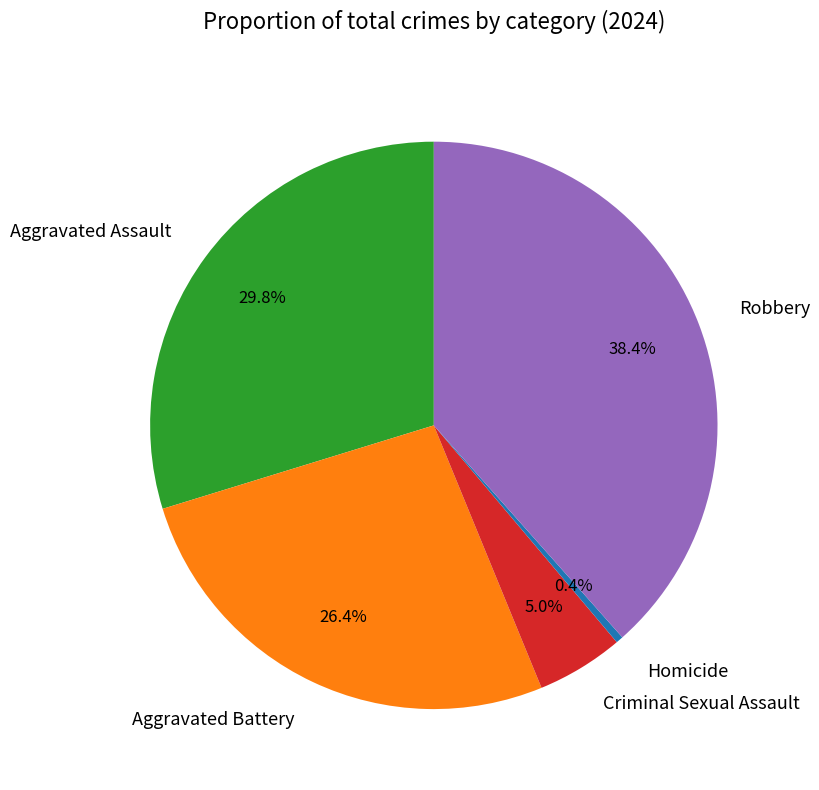

How many segments does this pie chart have?

5